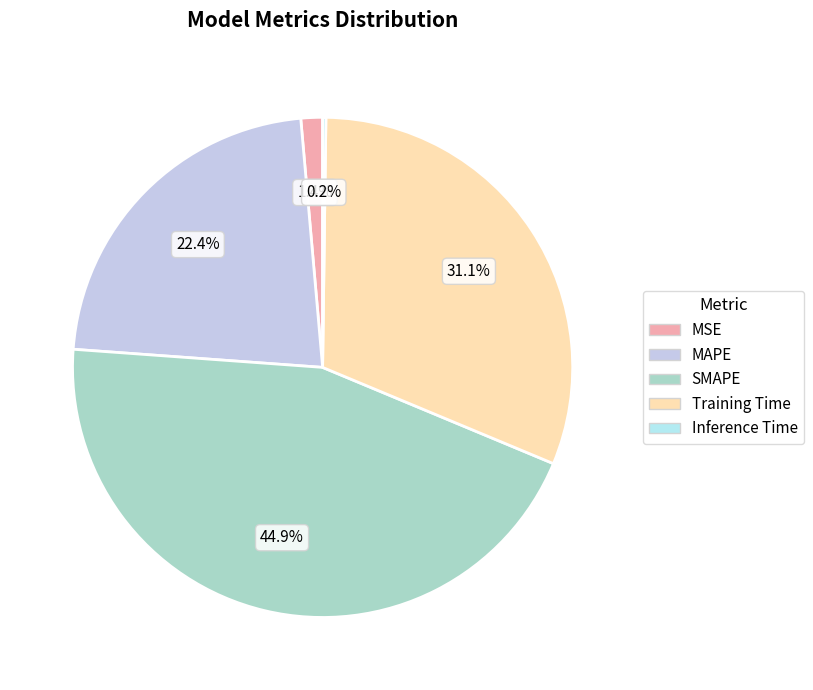

Does Inference Time account for over 50% of the chart?

No